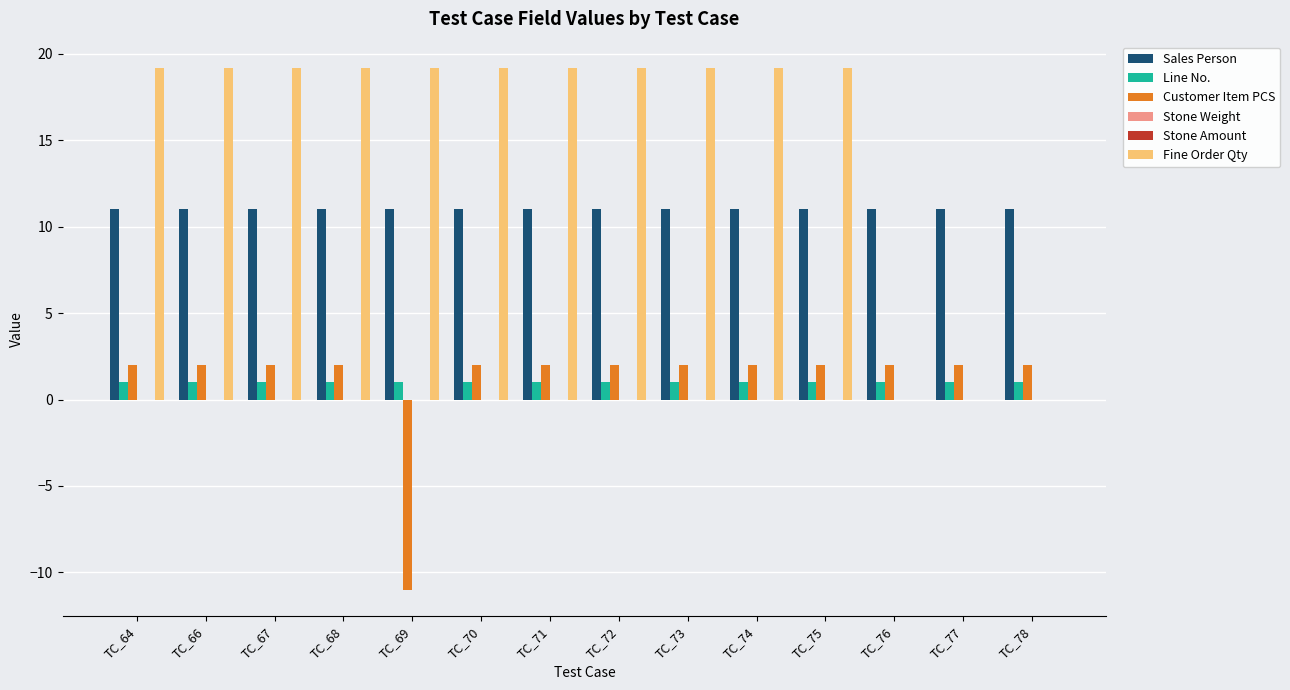

The Customer Item PCS series shows 0.6 at TC_66. True or false?

False